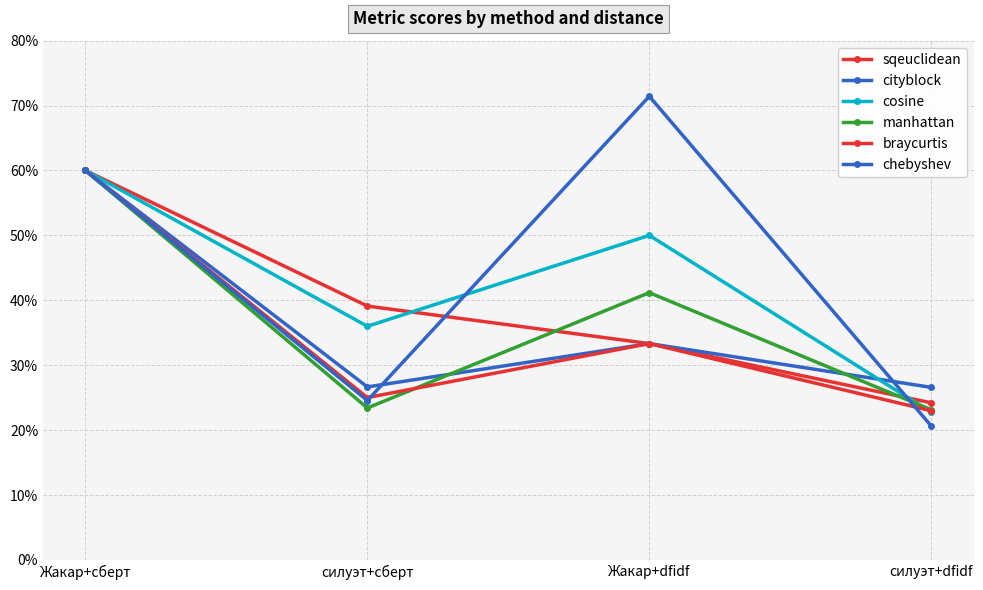

At which category is the sum across all series the highest?

Жакар+сберт